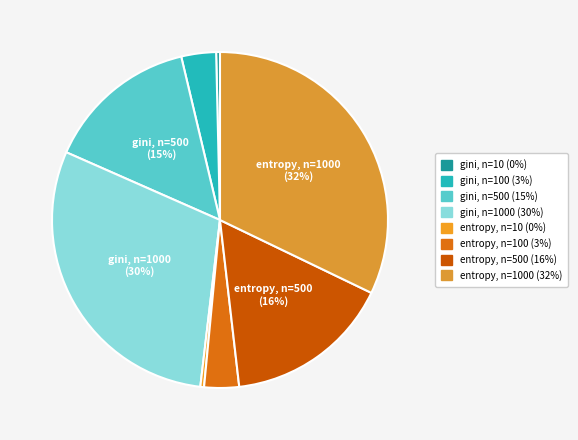

How many slices are in this pie chart?

8